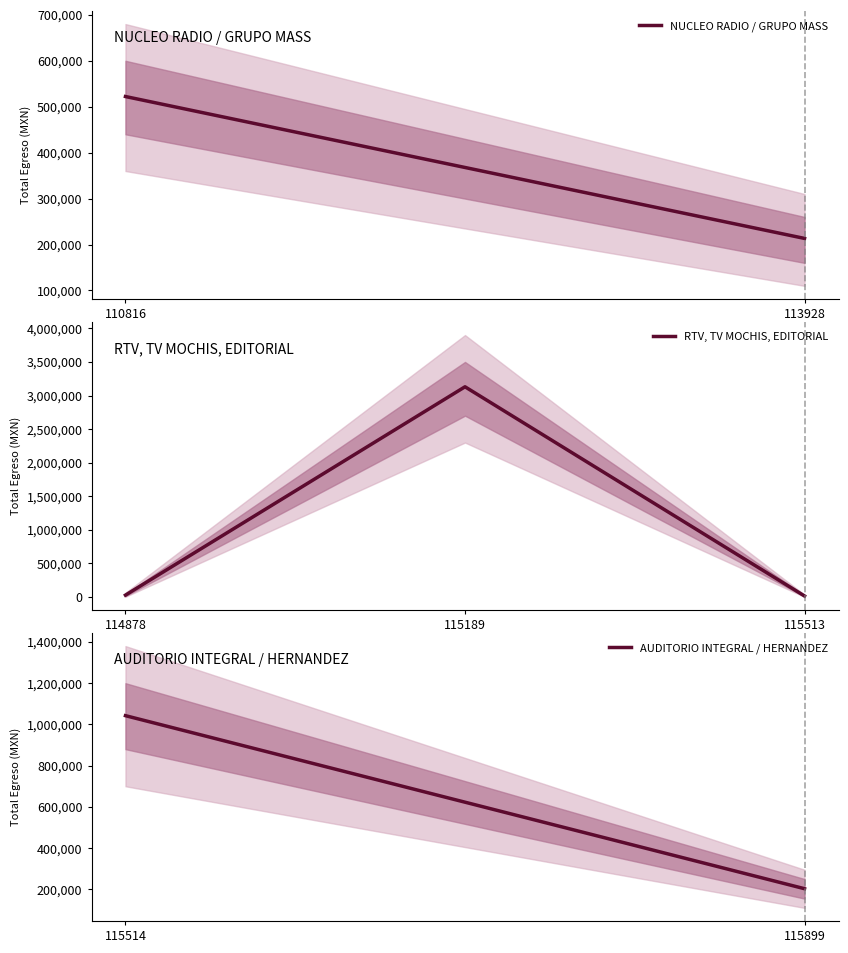

Reading left to right, list all the values displayed in this chart.

110816=522232	113928=213266	114878=29000	115189=3130260	115513=16000	115514=1042492	115899=203000